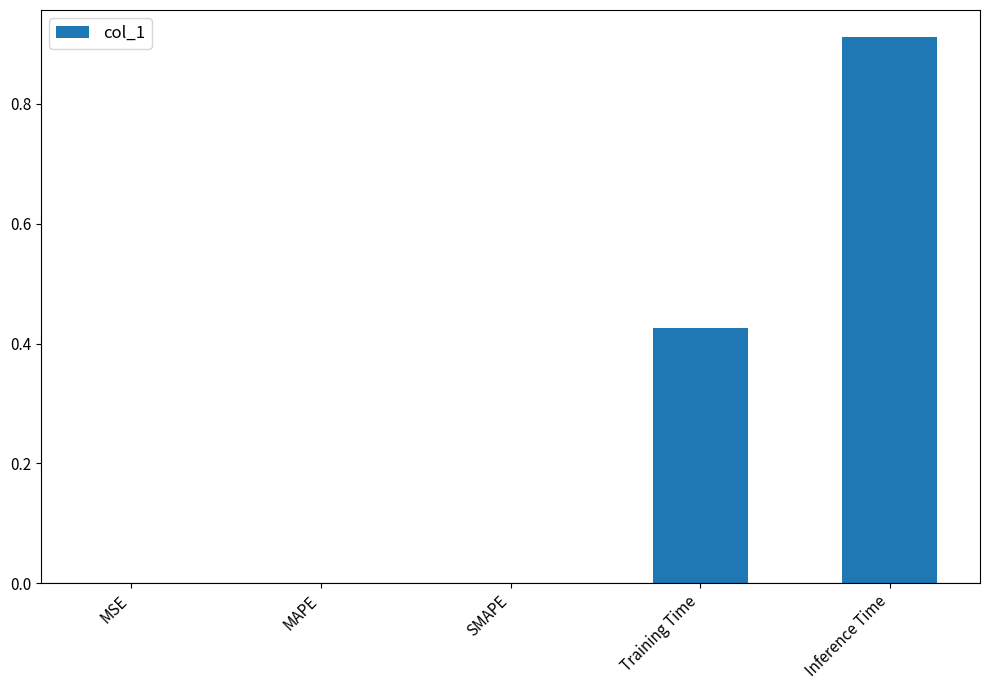

The chart shows a value of 0.0 at MSE. True or false?

True